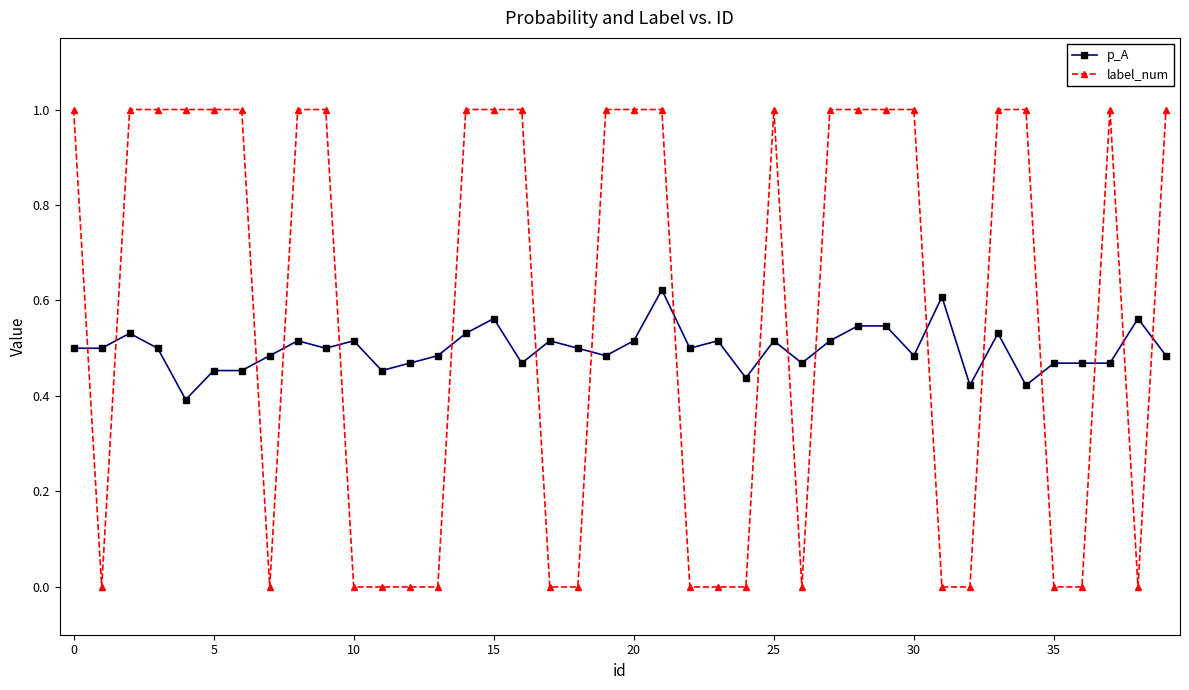

At how many categories does at least one series exceed 0?

40